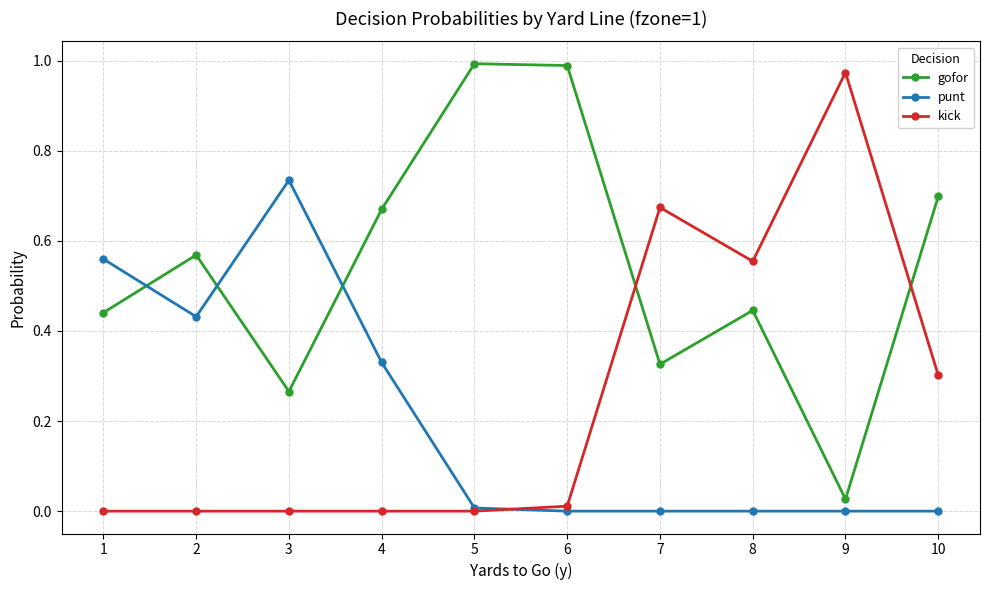

Which category has the lowest value in the gofor series?

9